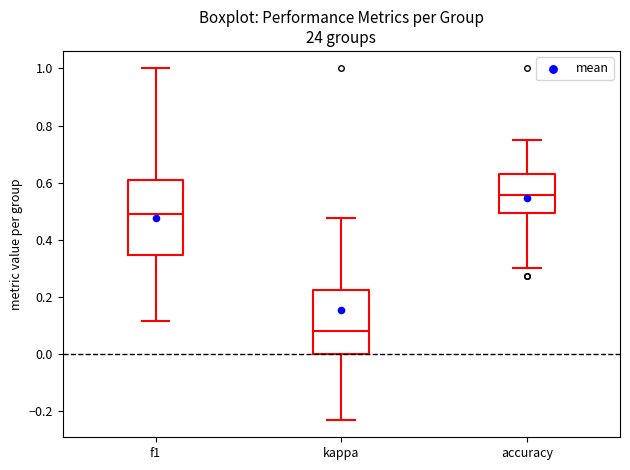

Reading left to right, read every box against the y-axis: the position of its median line, the range the box covers, and the ends of its whiskers. The values are not printed on the chart, so give them approximately, as read against the axis.

f1: median 0.50, box 0.34 to 0.60, whiskers 0.12 to 1.00
kappa: median 0.08, box 0.00 to 0.22, whiskers -0.24 to 0.48
accuracy: median 0.56, box 0.50 to 0.64, whiskers 0.30 to 0.76